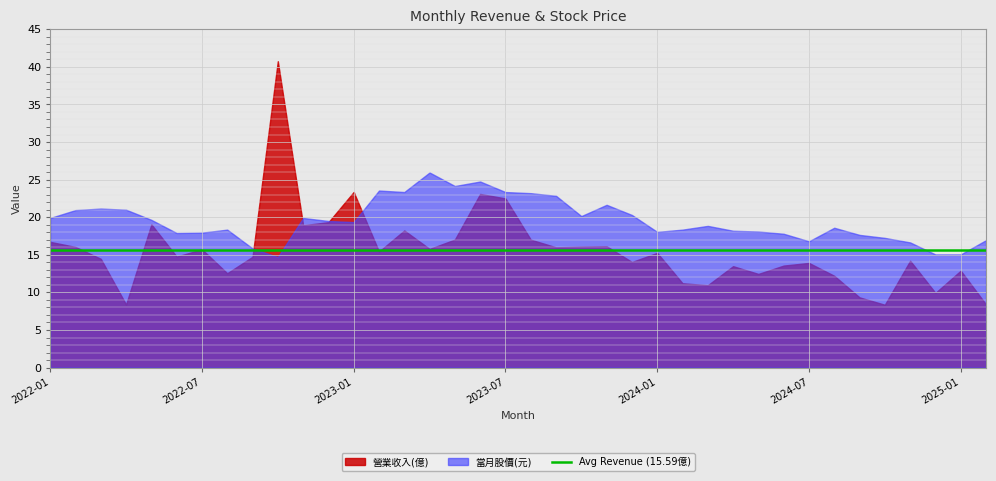

At which label does 營業收入(億) first exceed 15?

2022-01